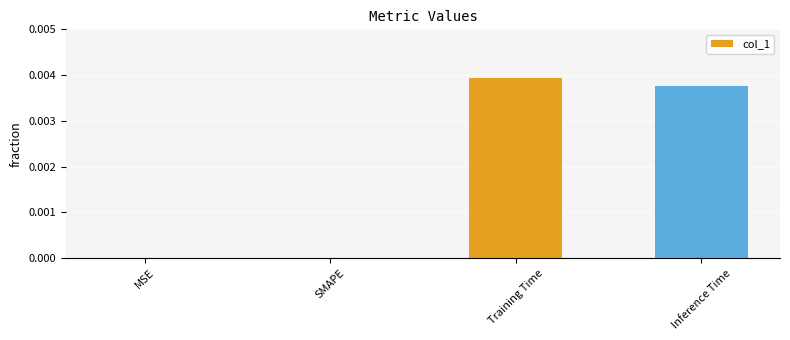

Which has a higher value, Training Time or MSE?

Training Time